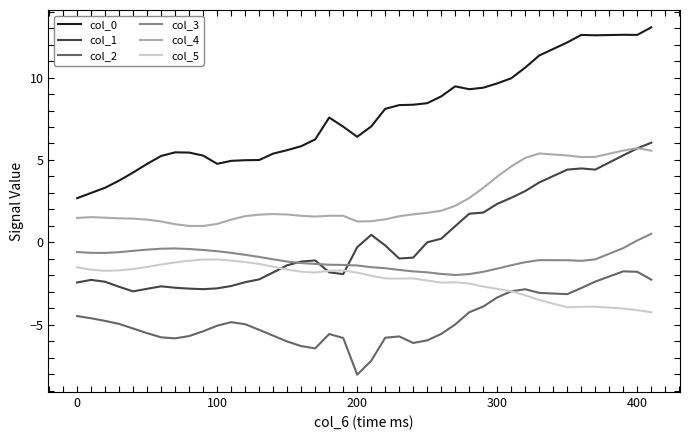

What is the minimum value shown in the chart?

-8.0